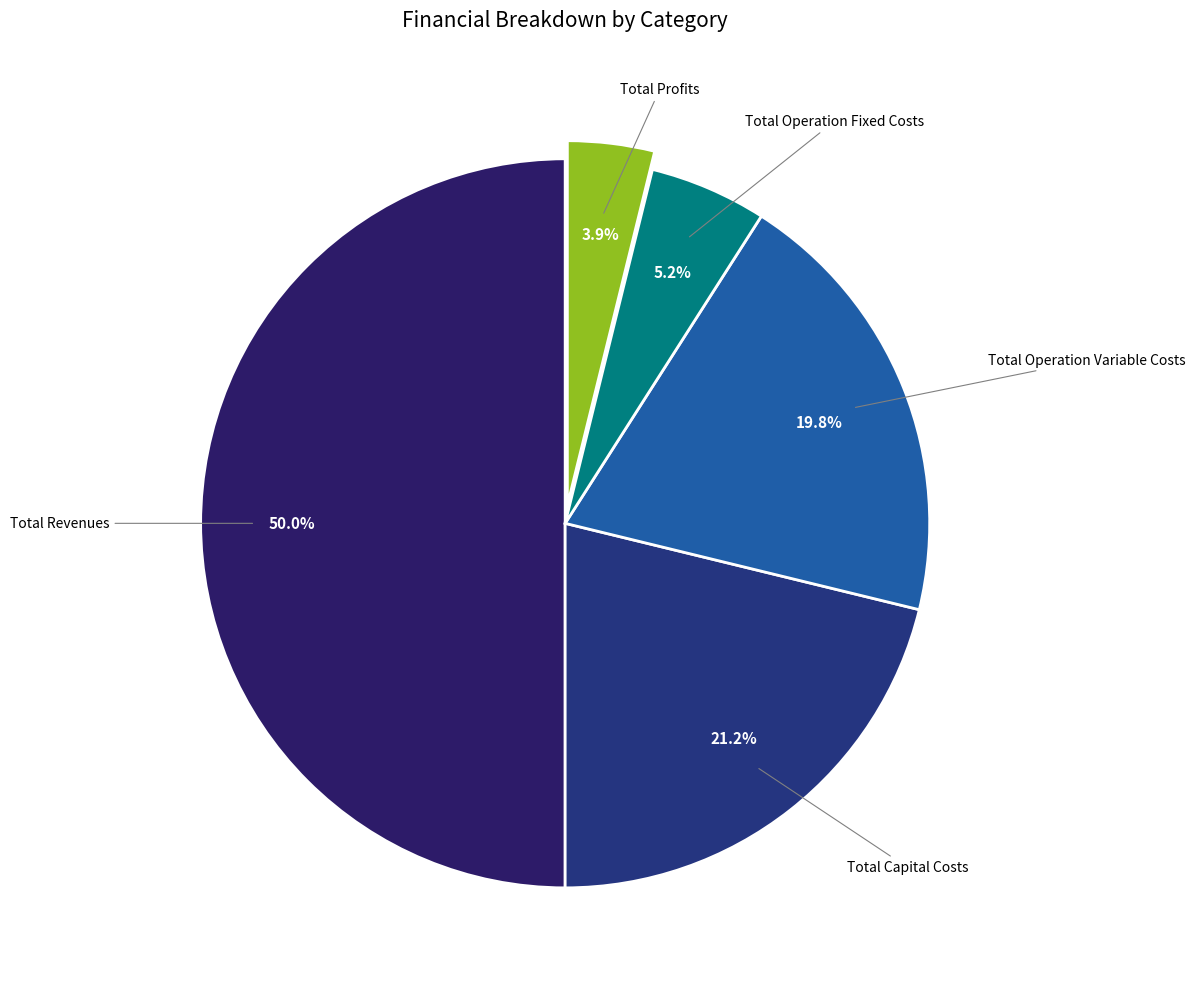

How many segments does this pie chart have?

5